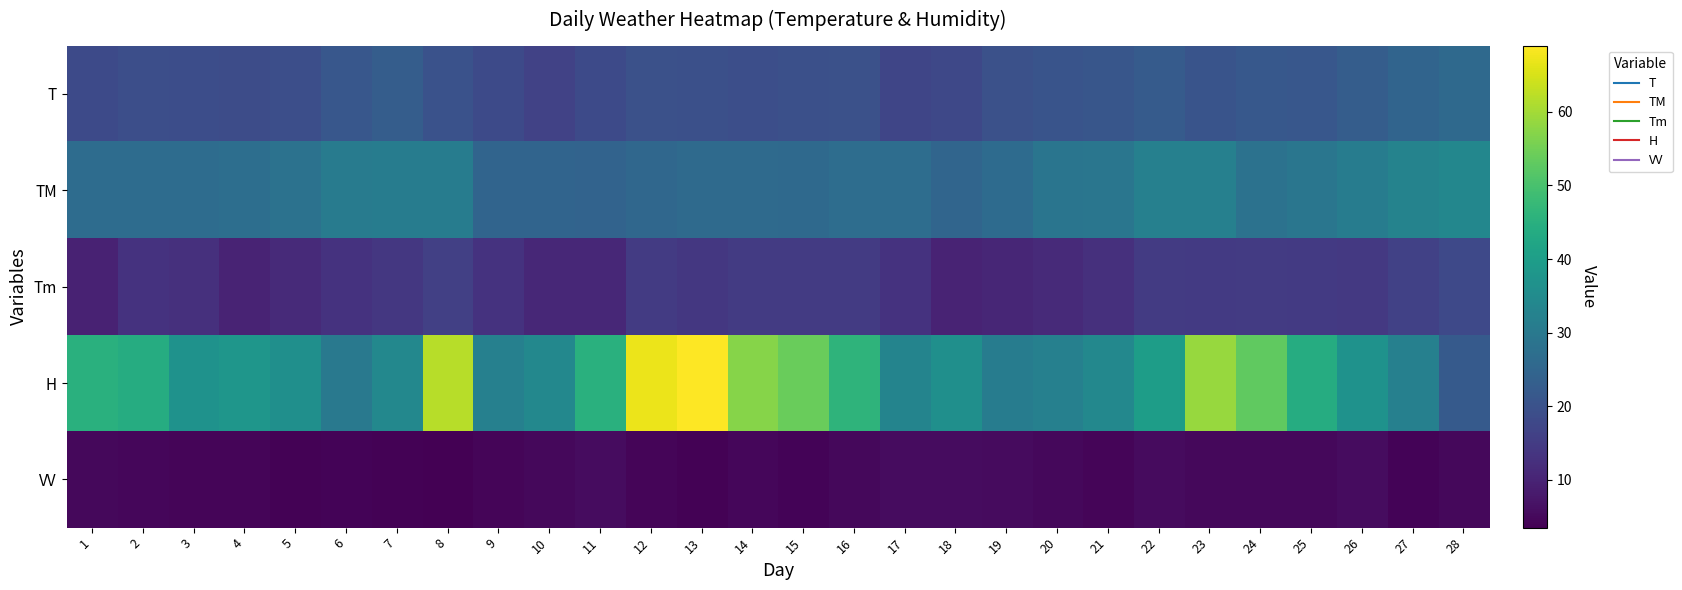

At 9, list the series in order from smallest to largest.

VV, Tm, T, TM, H